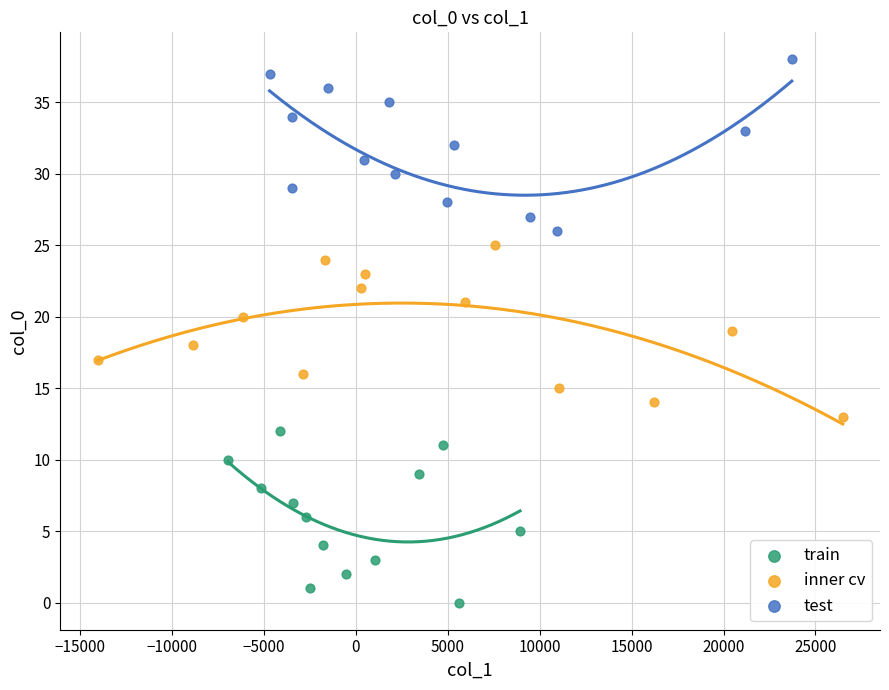

Which series reaches the minimum Y coordinate?

train